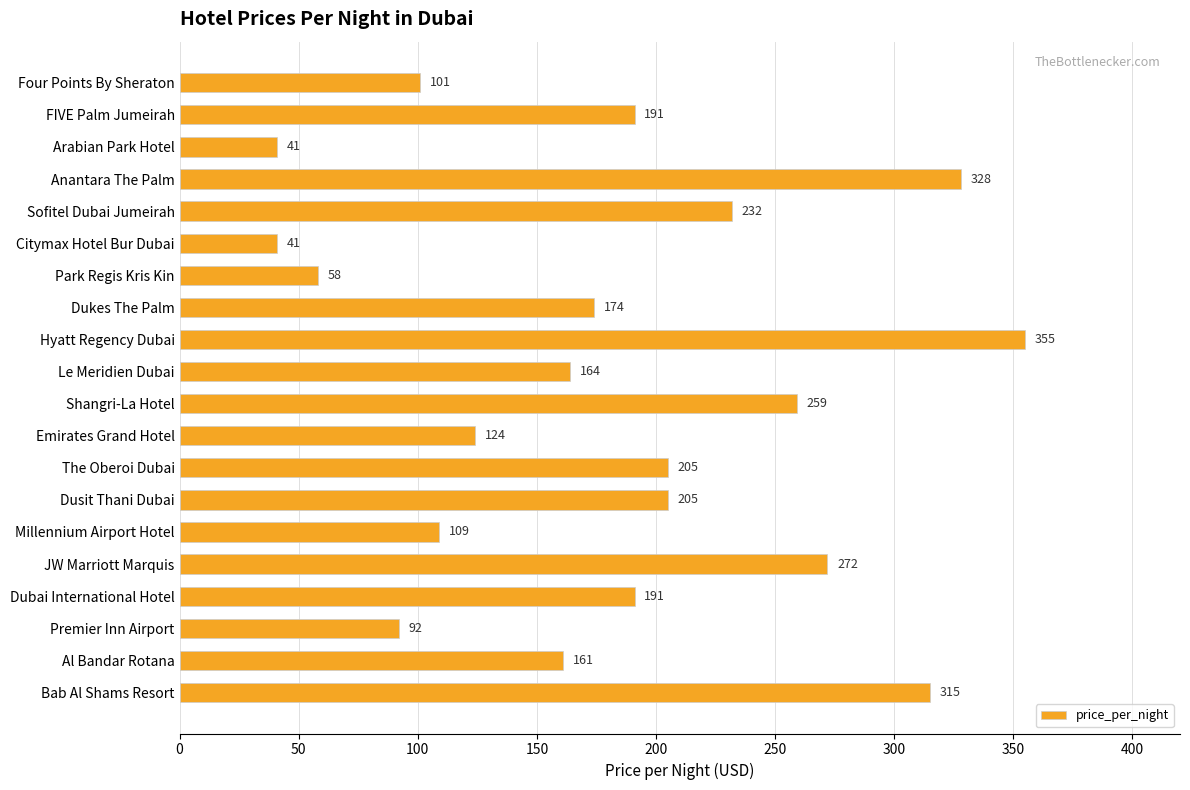

Does the chart contain stacked bars?

No